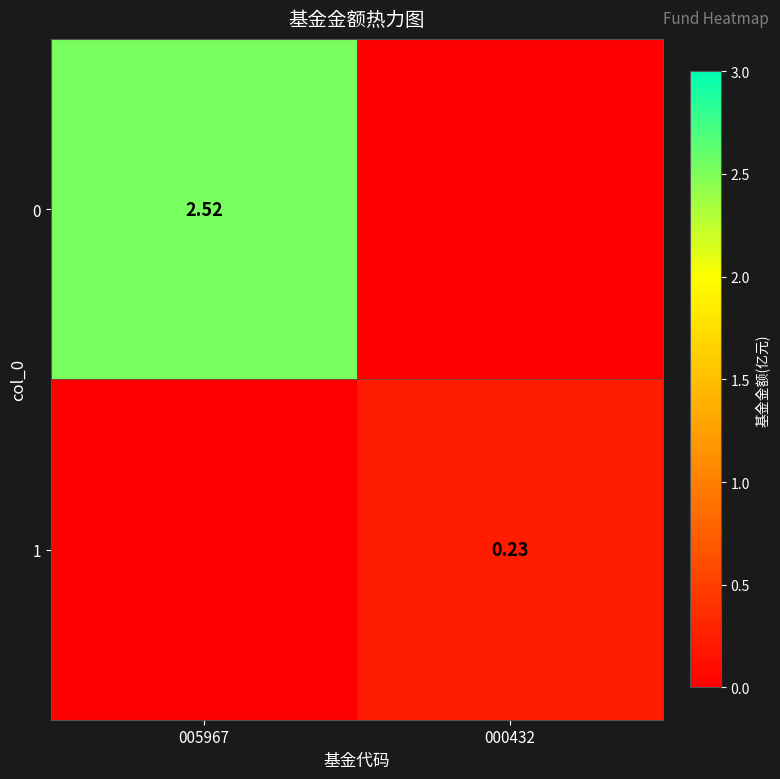

What value does the 0 series have at 005967?

2.5